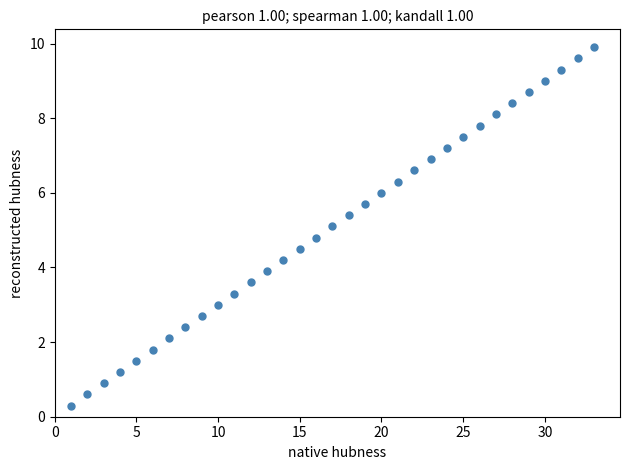

What is the range of X values (max minus min)?

32.0